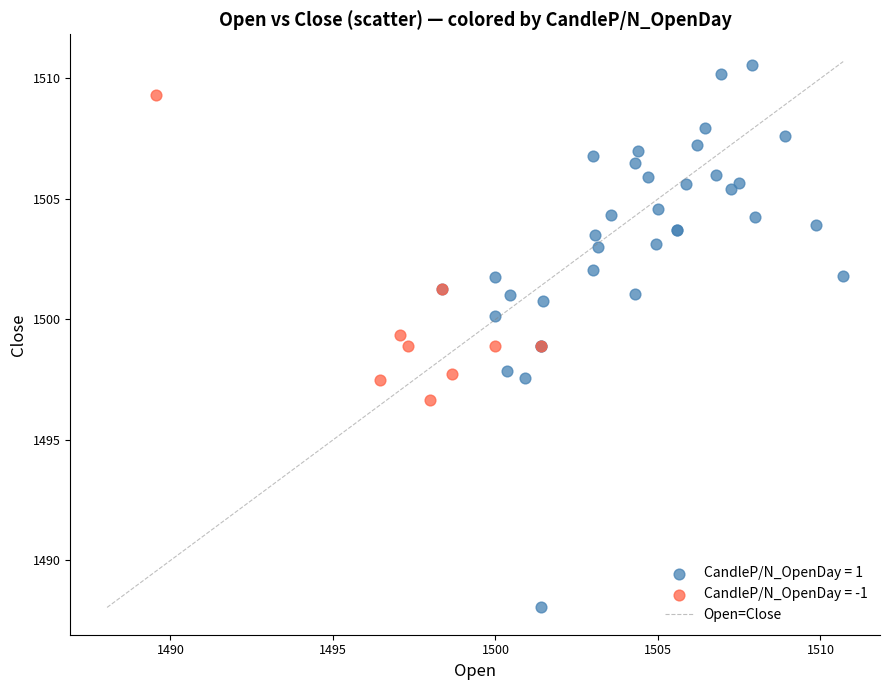

Which series reaches the minimum Y coordinate?

CandleP/N_OpenDay = 1